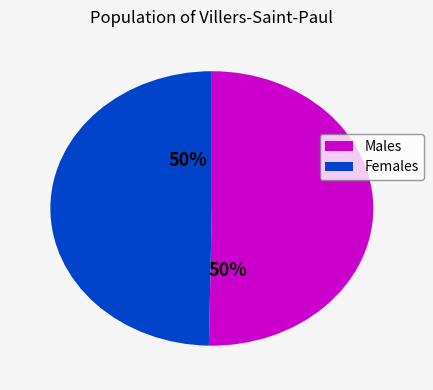

To the nearest percent, what is the average slice percentage?

50%